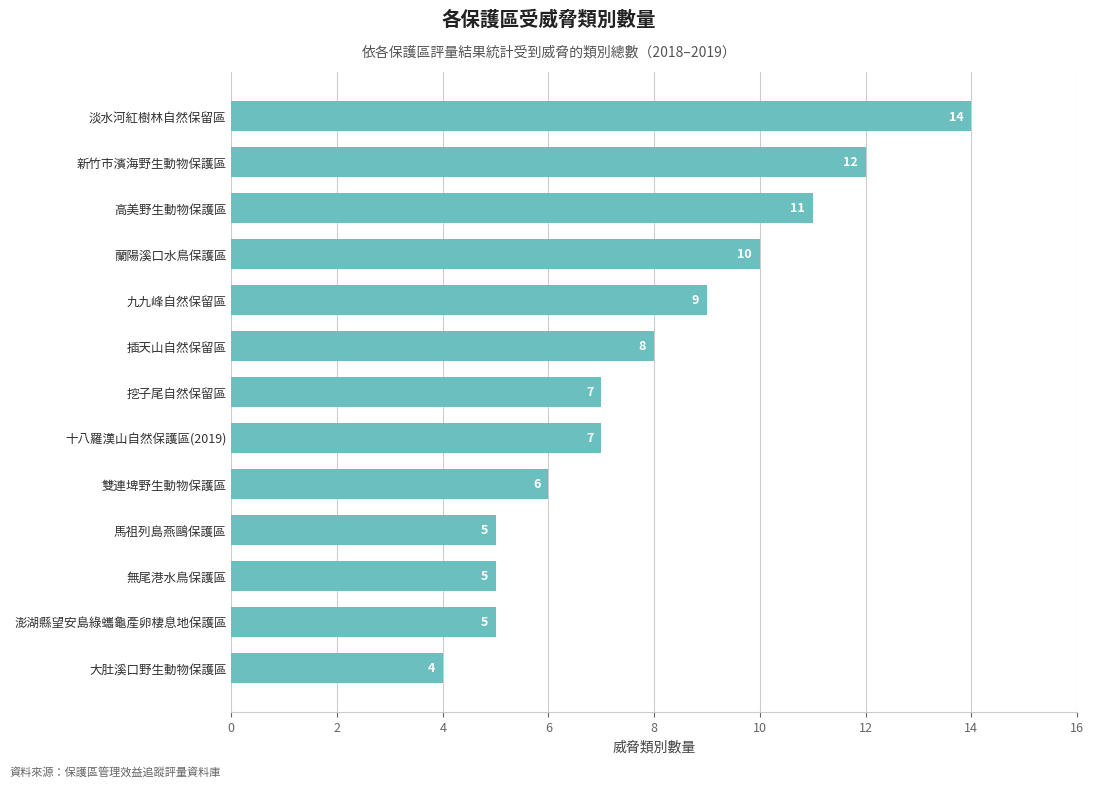

How many values are between 5 and 10?

9